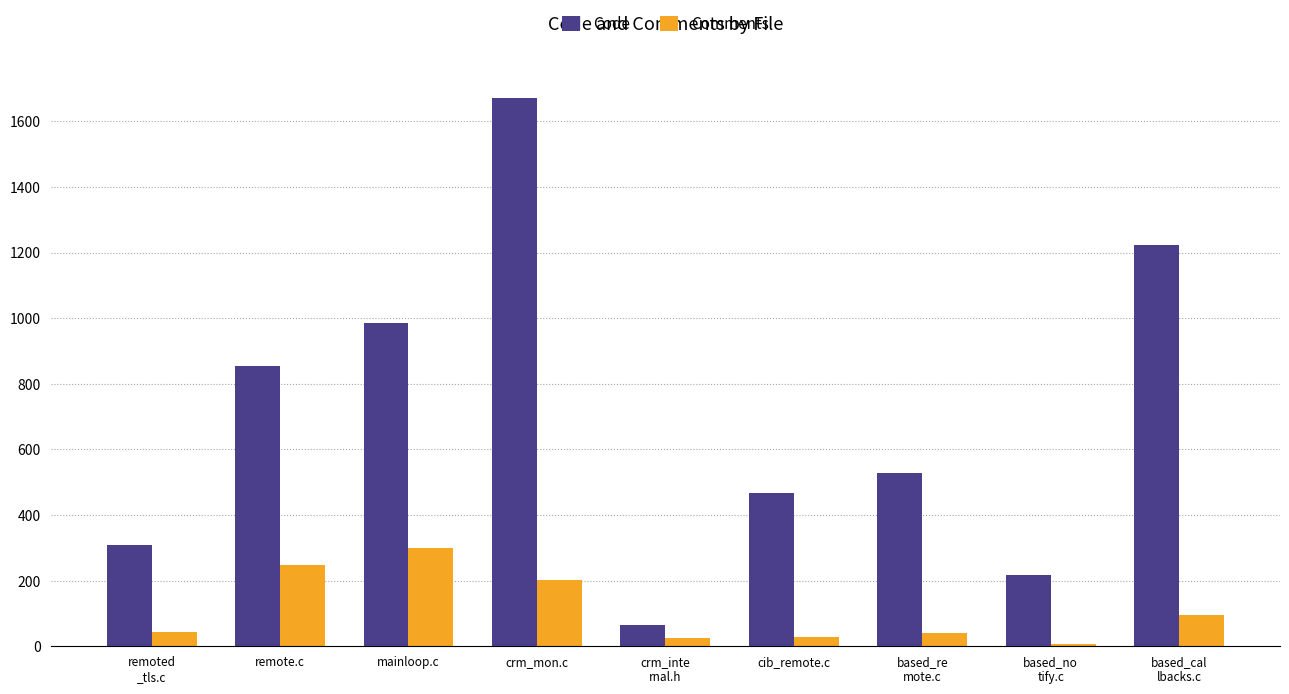

What are all the series names shown in the legend?

Code, Comments